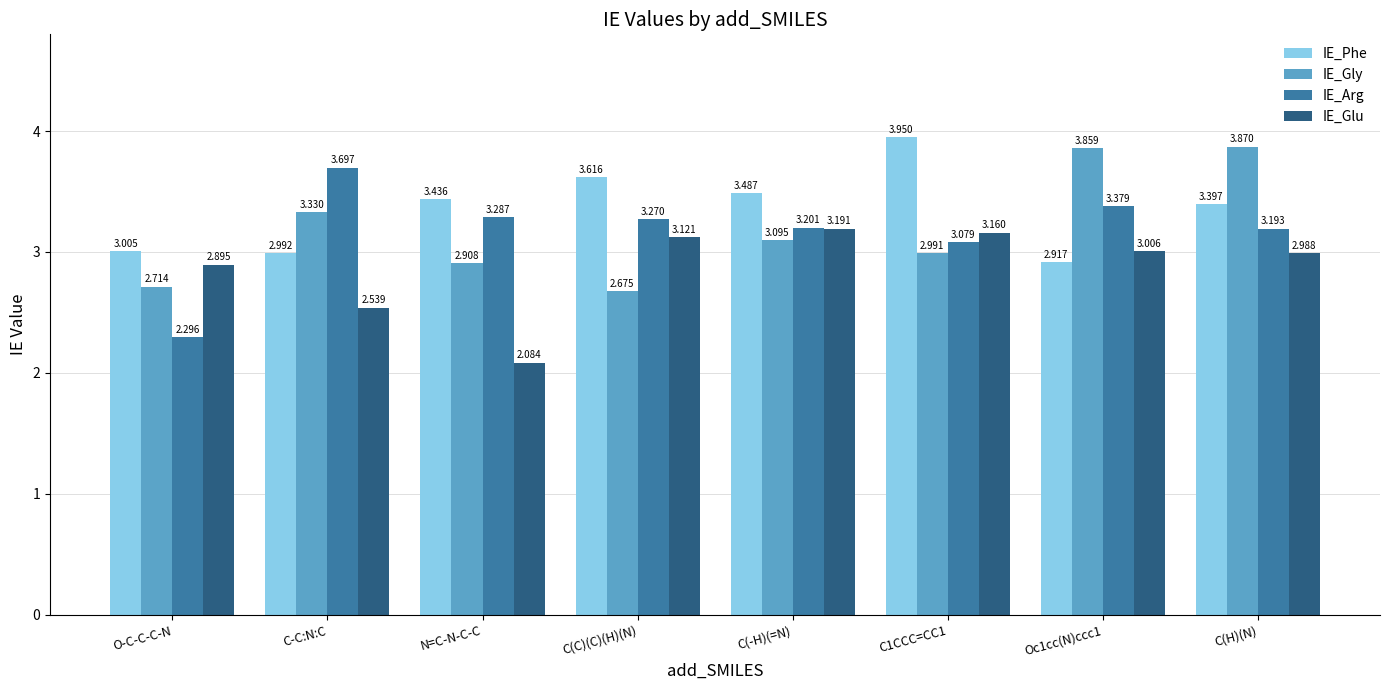

What is the label of the 4th bar from the left?

C(C)(C)(H)(N)